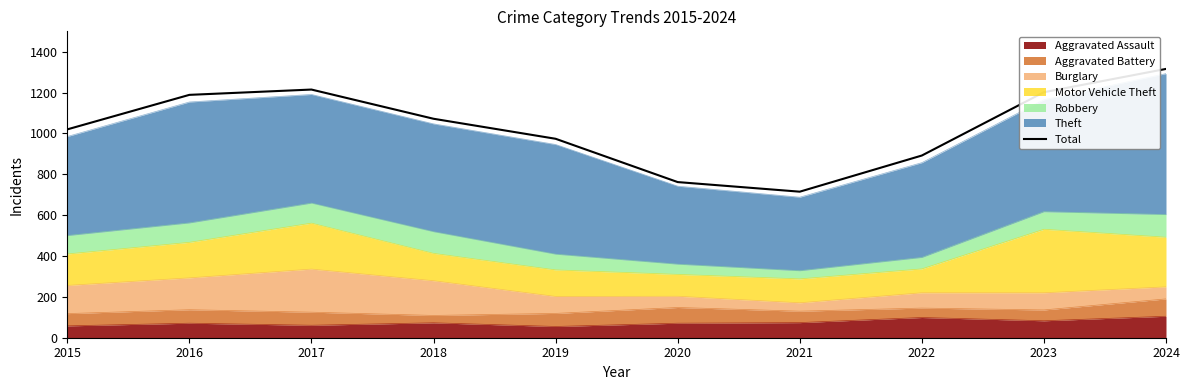

Is it true that the value at 2022 is 1201?

False